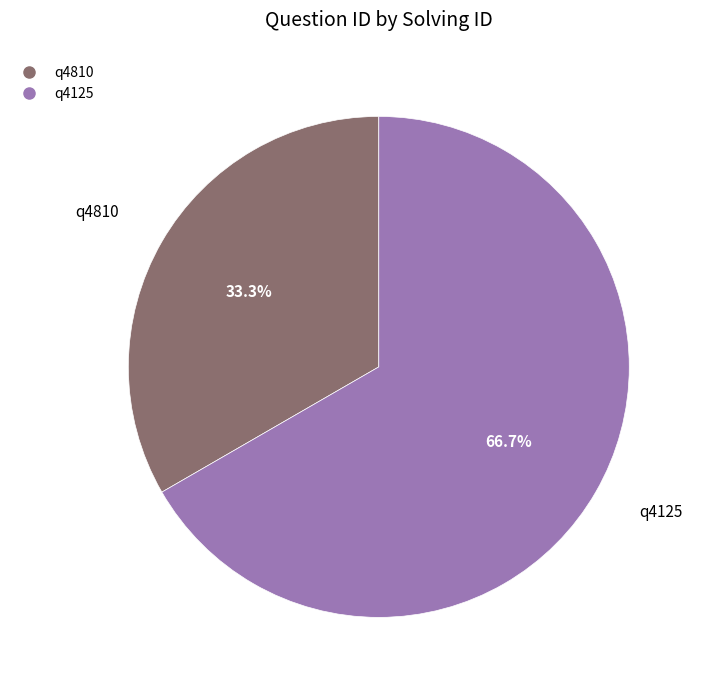

What is the ratio of the value at q4810 to the value at q4125?

0.5